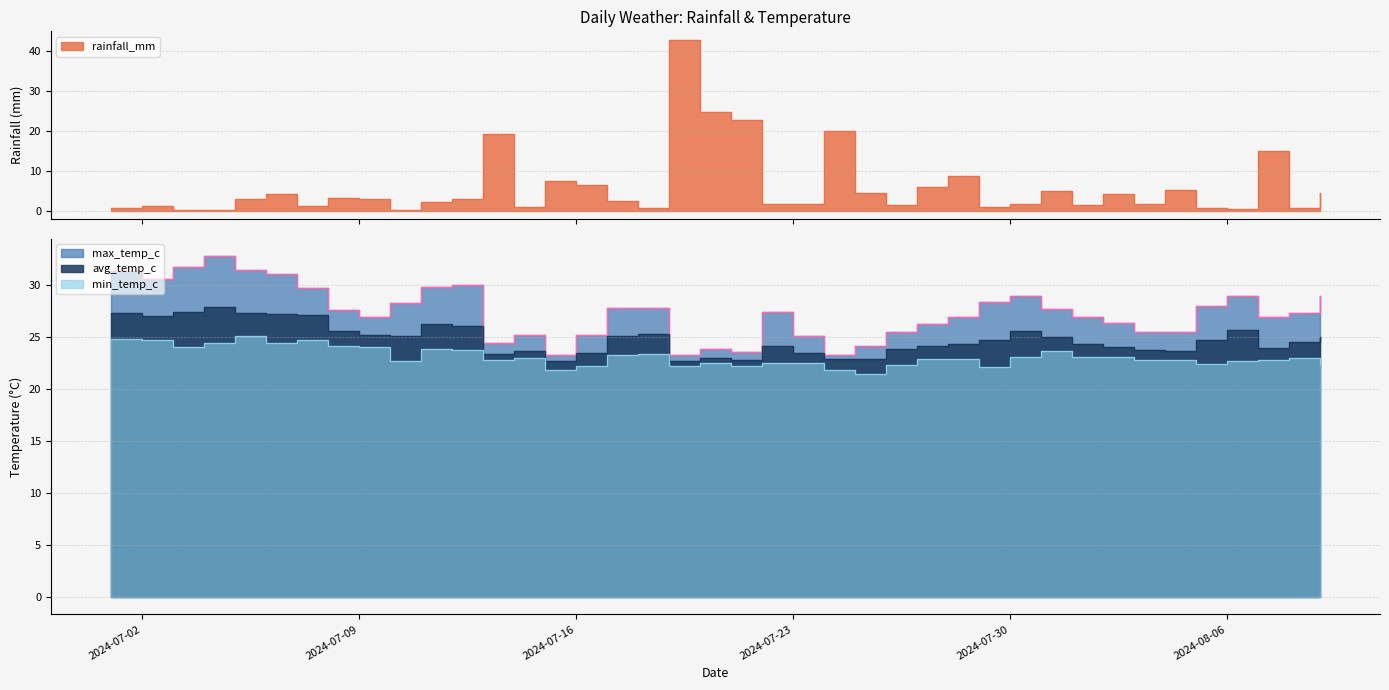

Where is rainfall_mm nearest to the value 21?

2024-07-24